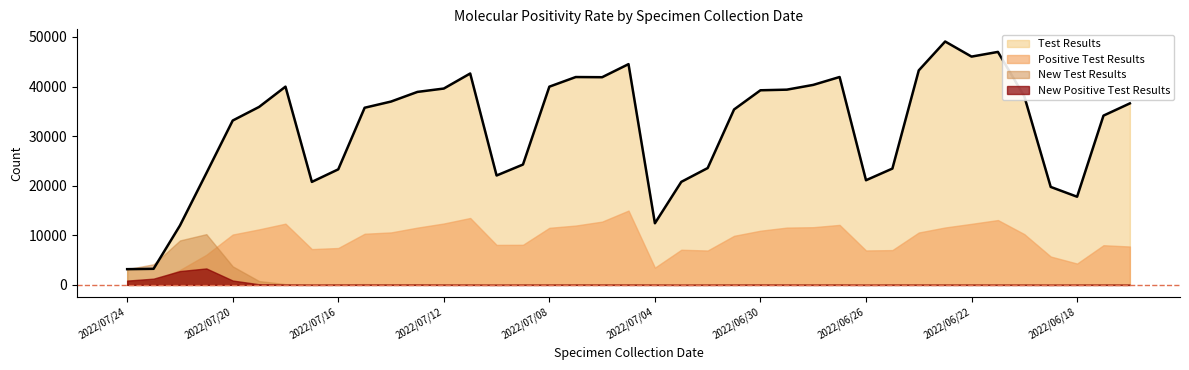

At which label is Test Results closest to 26131?

2022/07/09